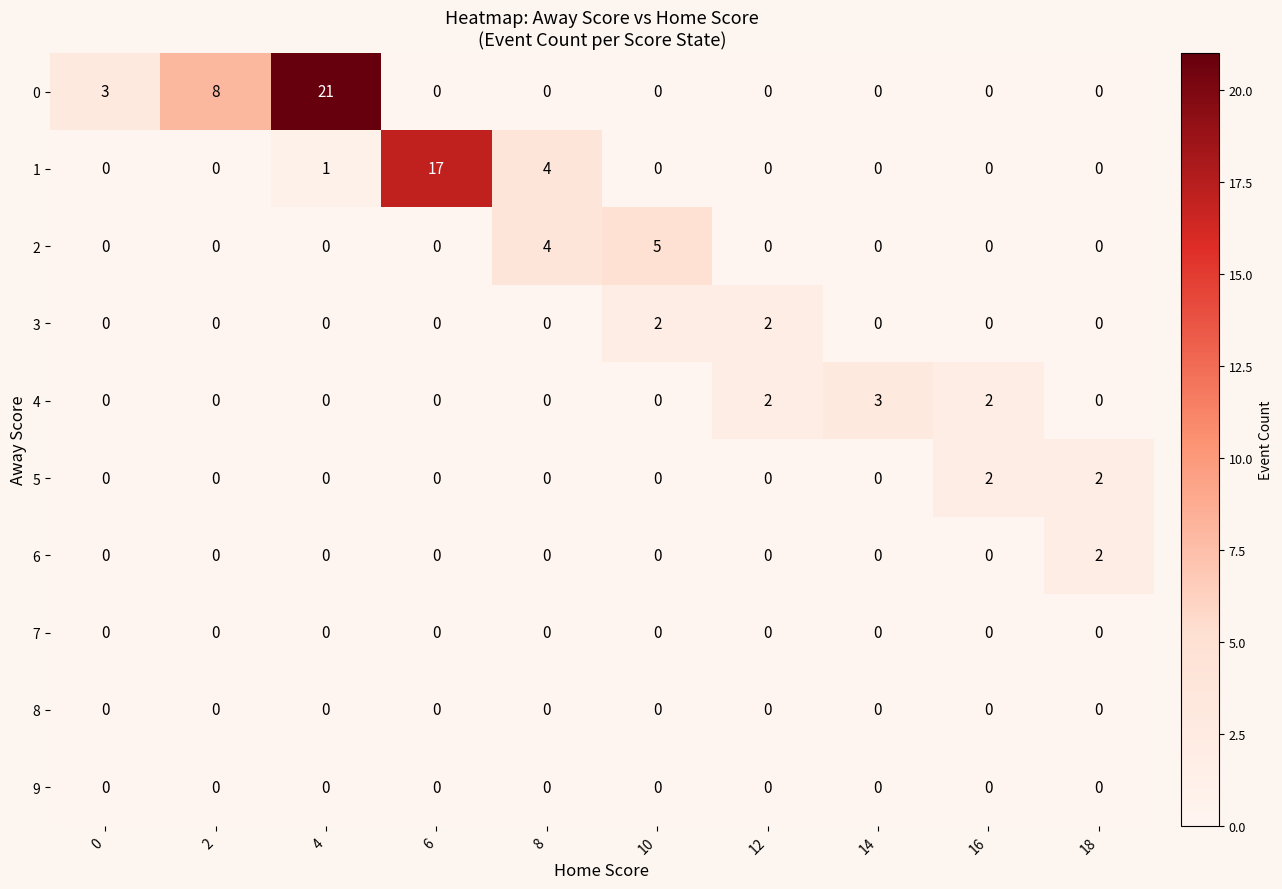

True or false: 2 has a value of 0 at 12.

True